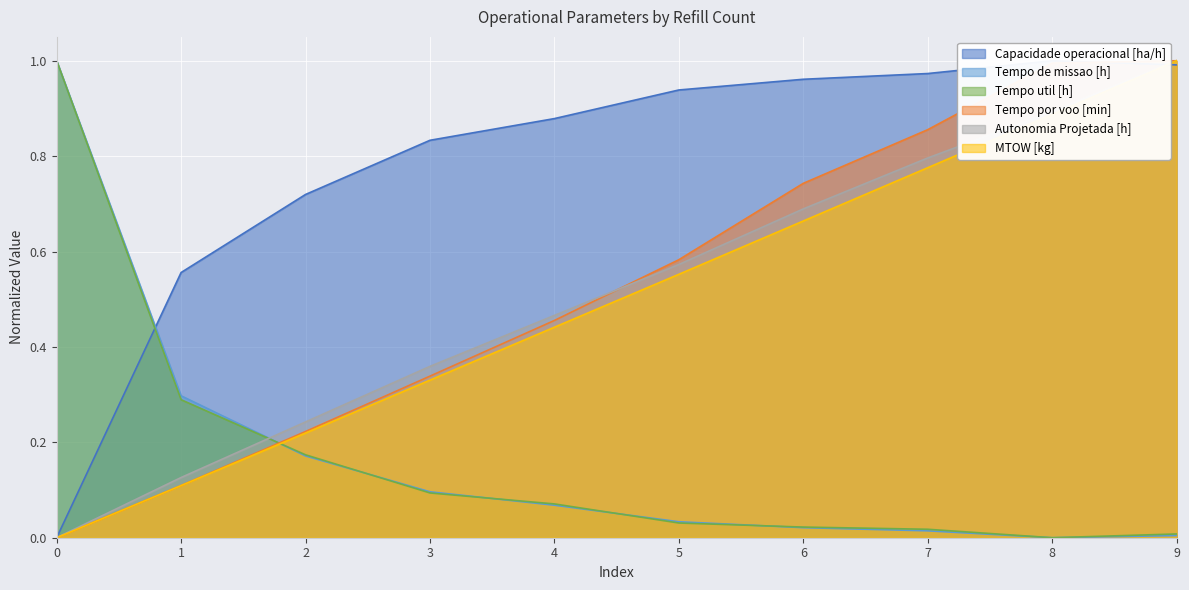

Which series ends up on top after the final intersection of Tempo de missao [h] and Tempo util [h]?

Tempo util [h]